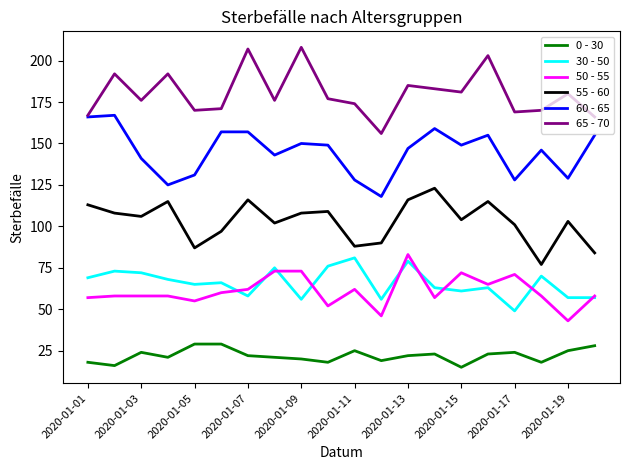

Which series has the largest total across all categories?

65 - 70